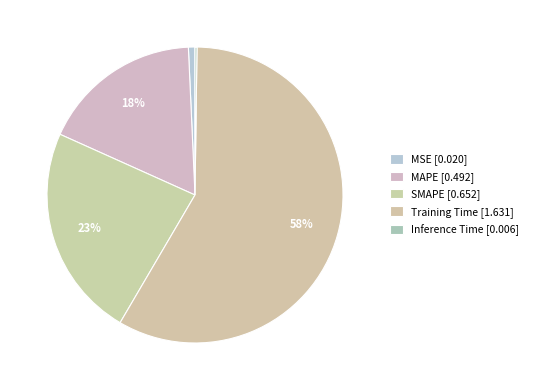

The SMAPE slice represents 33% of the pie. True or false?

False